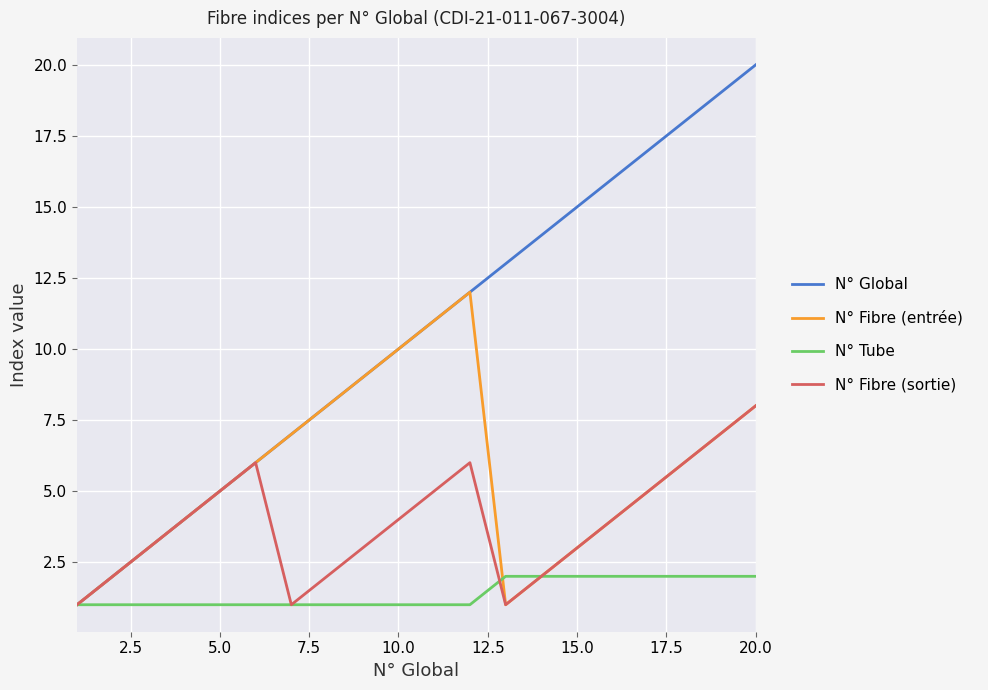

What is the greatest value displayed?

20